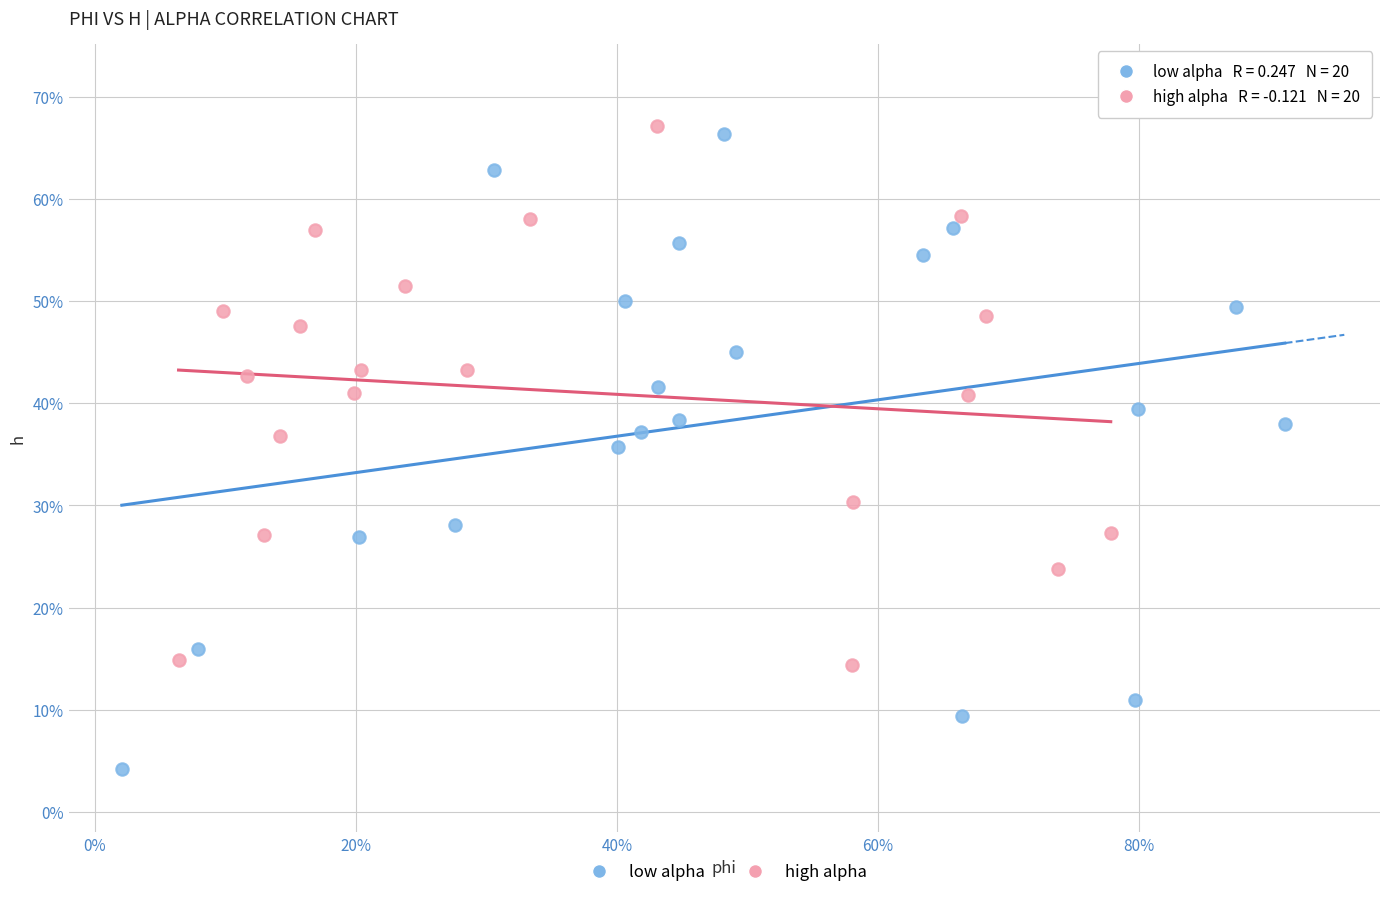

Which series contains the lowest Y value?

low alpha